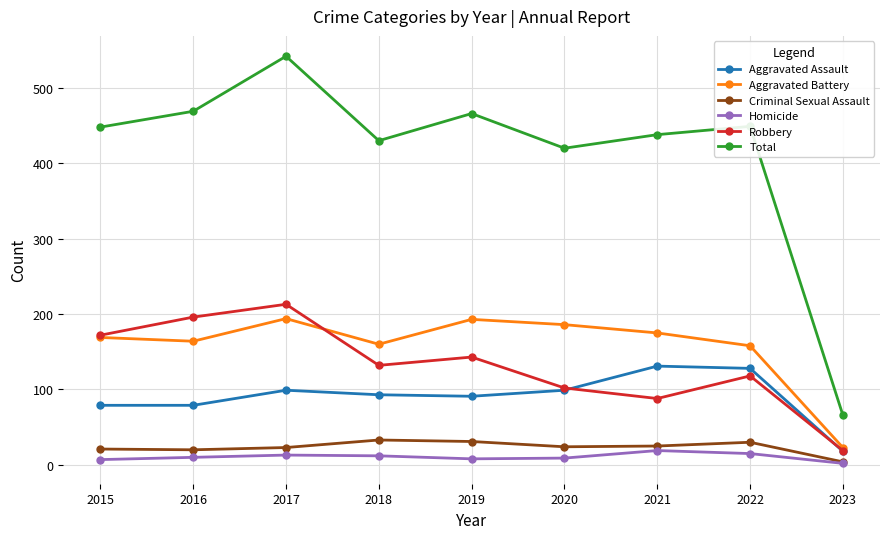

At which label does Total reach its minimum?

2023